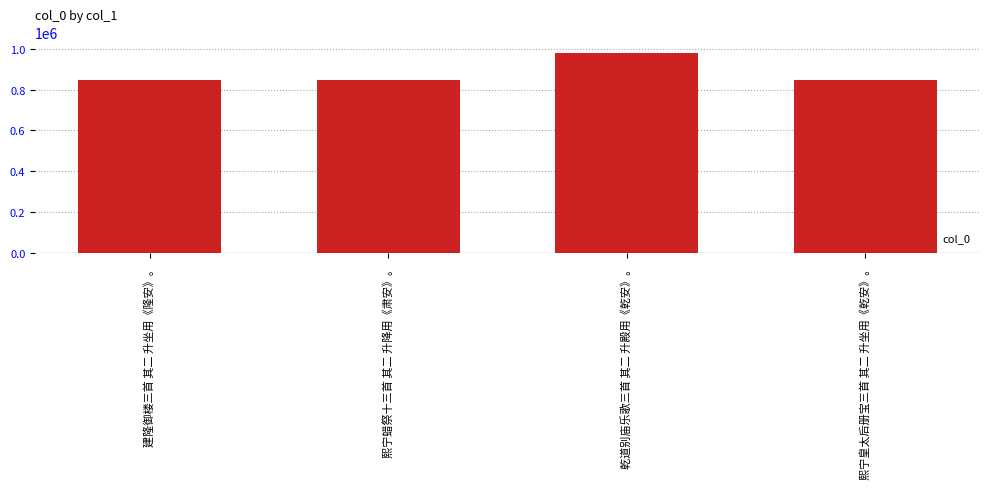

True or false: the data shows 332414 at 熙宁皇太后册宝三首 其二 升坐用《乾安》。.

False